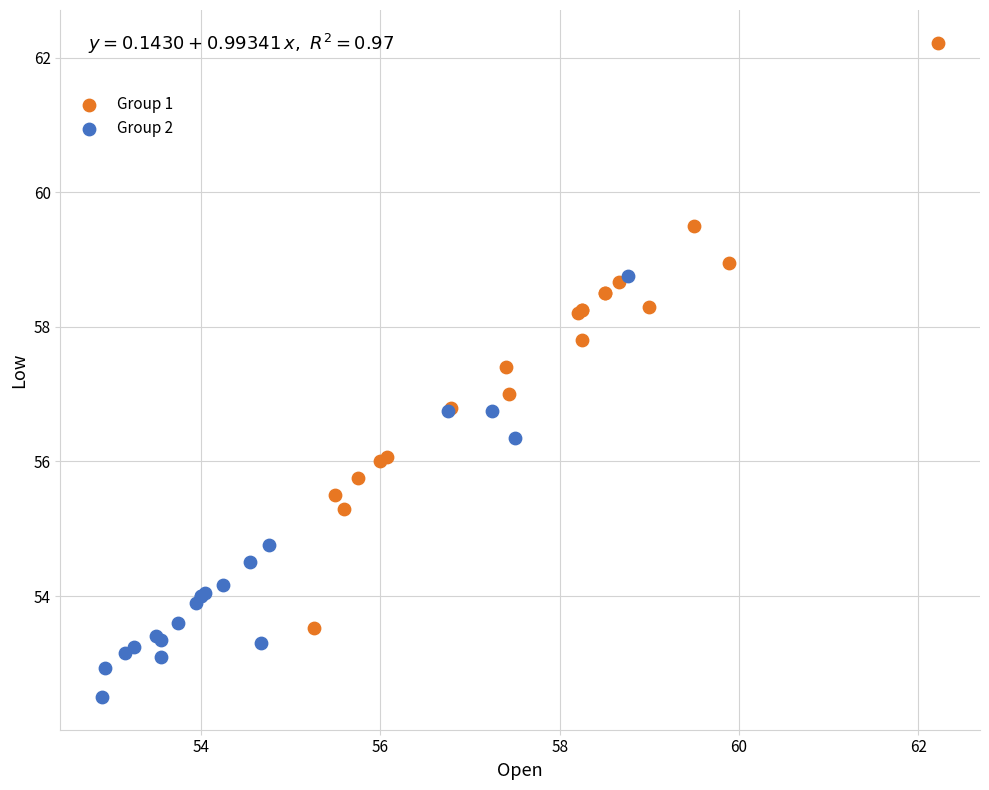

Which series has the widest spread of Y values?

Group 1